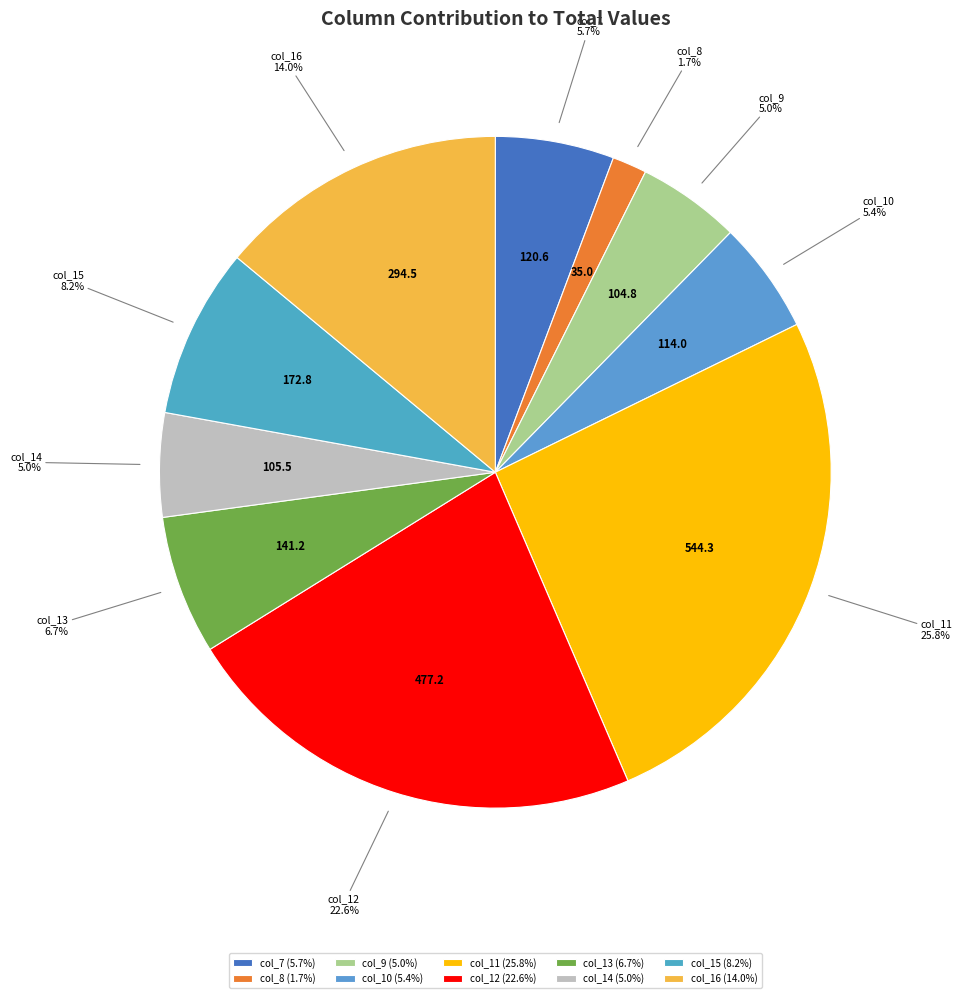

Is the sum of col_10 and col_7 greater than half?

No